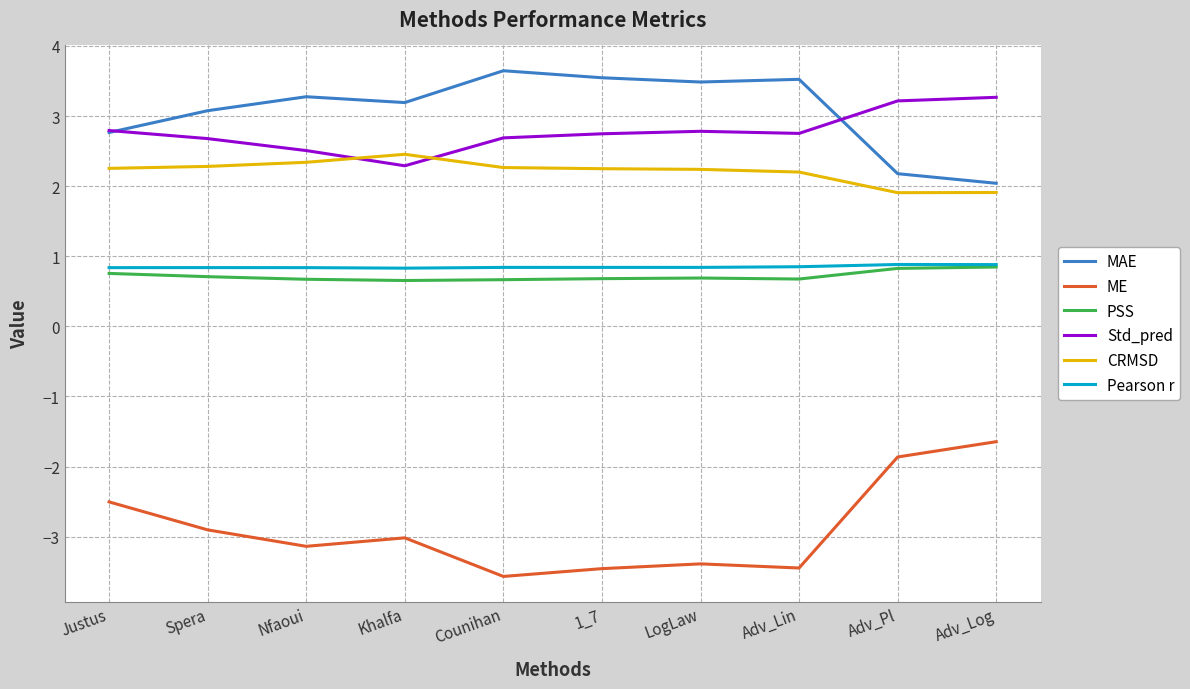

What position from the right is Adv_Lin?

3